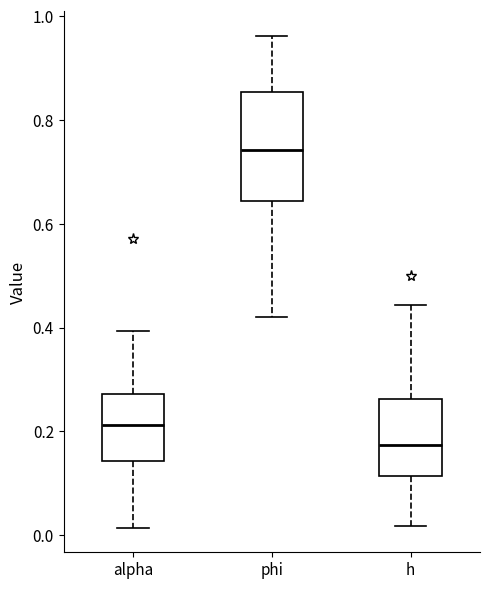

Comparing the boxes themselves (not the whiskers), which one is the tallest?

phi